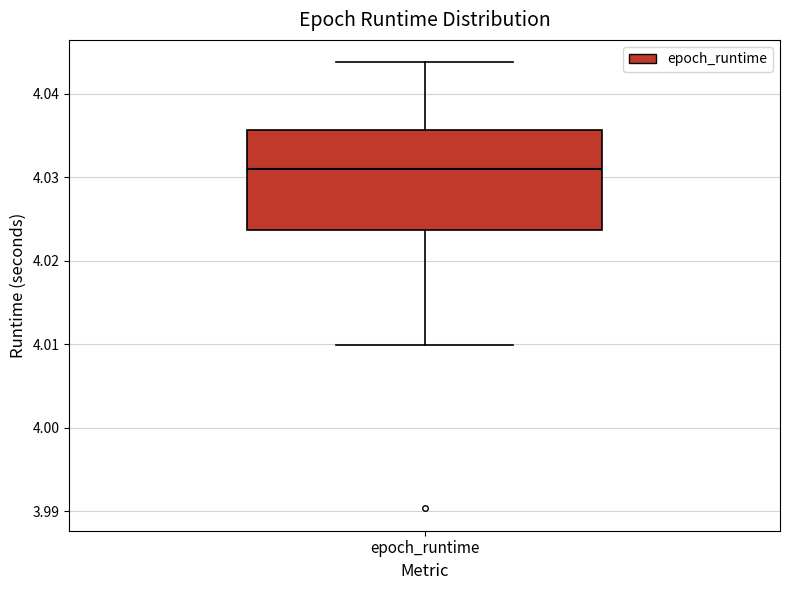

Read this box plot against the y-axis: the position of the median line, the range covered by the box, and the ends of both whiskers. The values are not printed on the chart, so give them approximately, as read against the axis.

median 4.031, box 4.024 to 4.036, whiskers 4.010 to 4.044